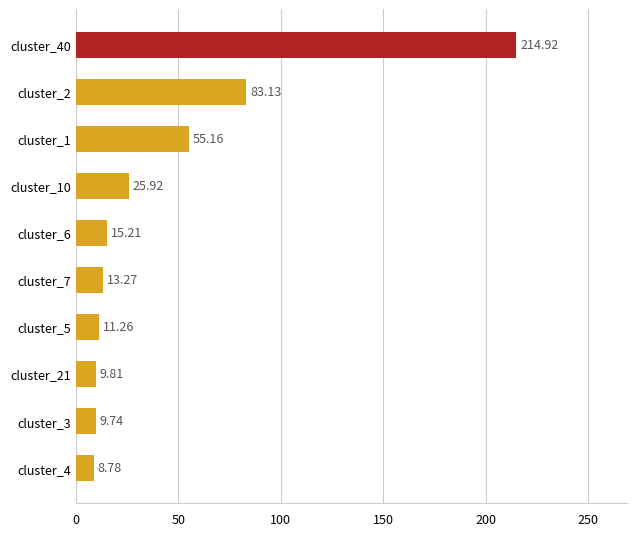

List the labels in order of value, smallest first.

cluster_4, cluster_3, cluster_21, cluster_5, cluster_7, cluster_6, cluster_10, cluster_1, cluster_2, cluster_40